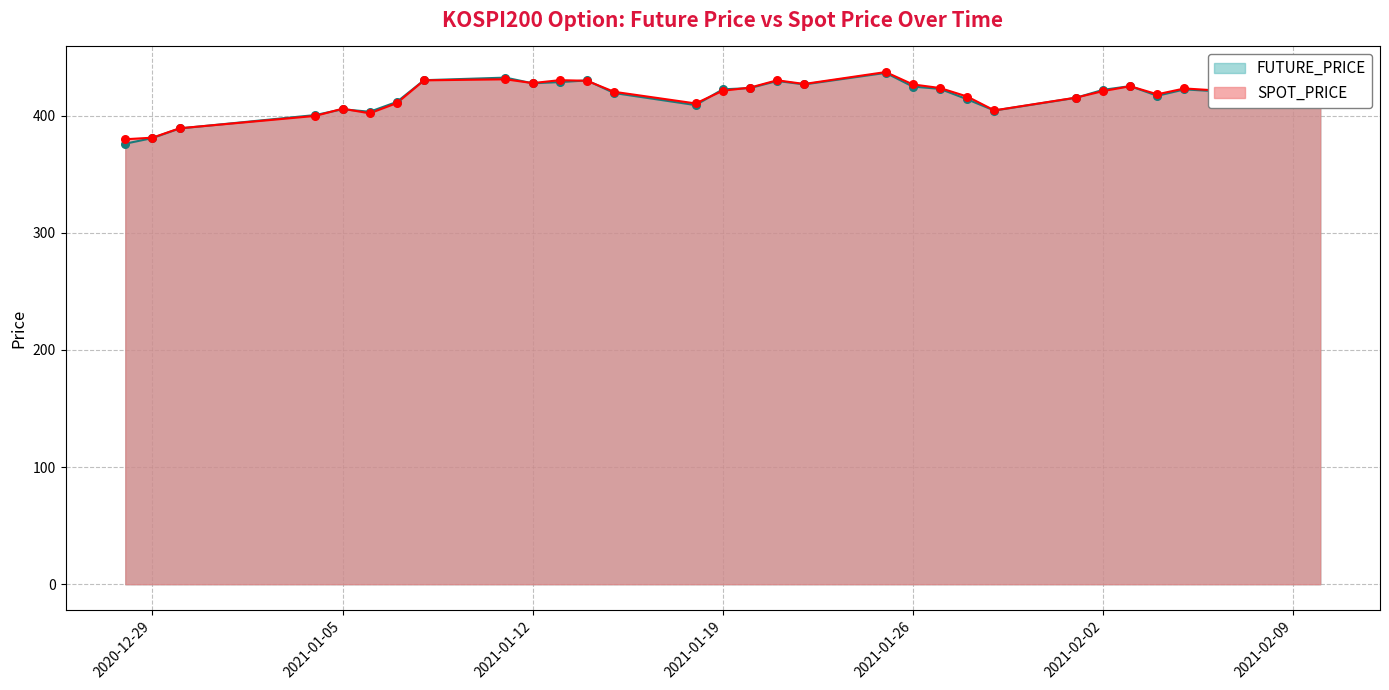

What are all the series names shown in the legend?

FUTURE_PRICE, SPOT_PRICE